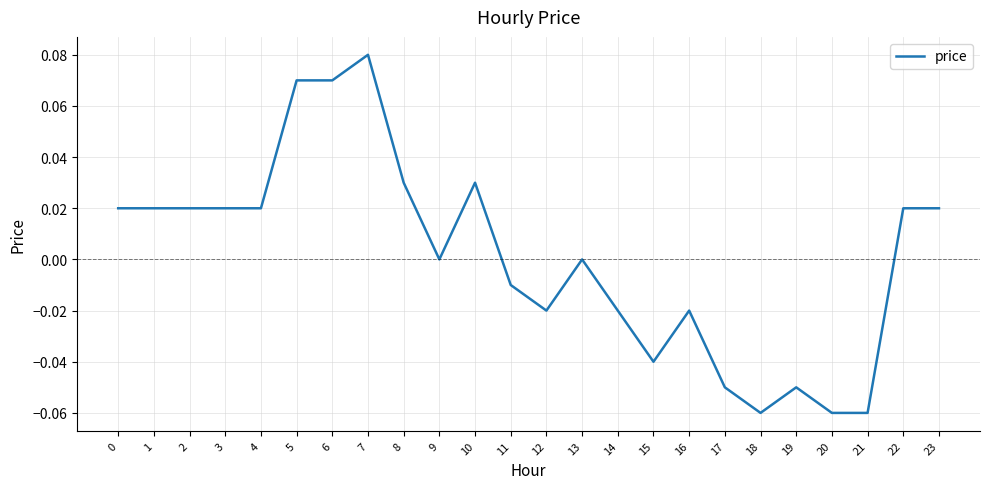

The value at 16 is -0.0. True or false?

True